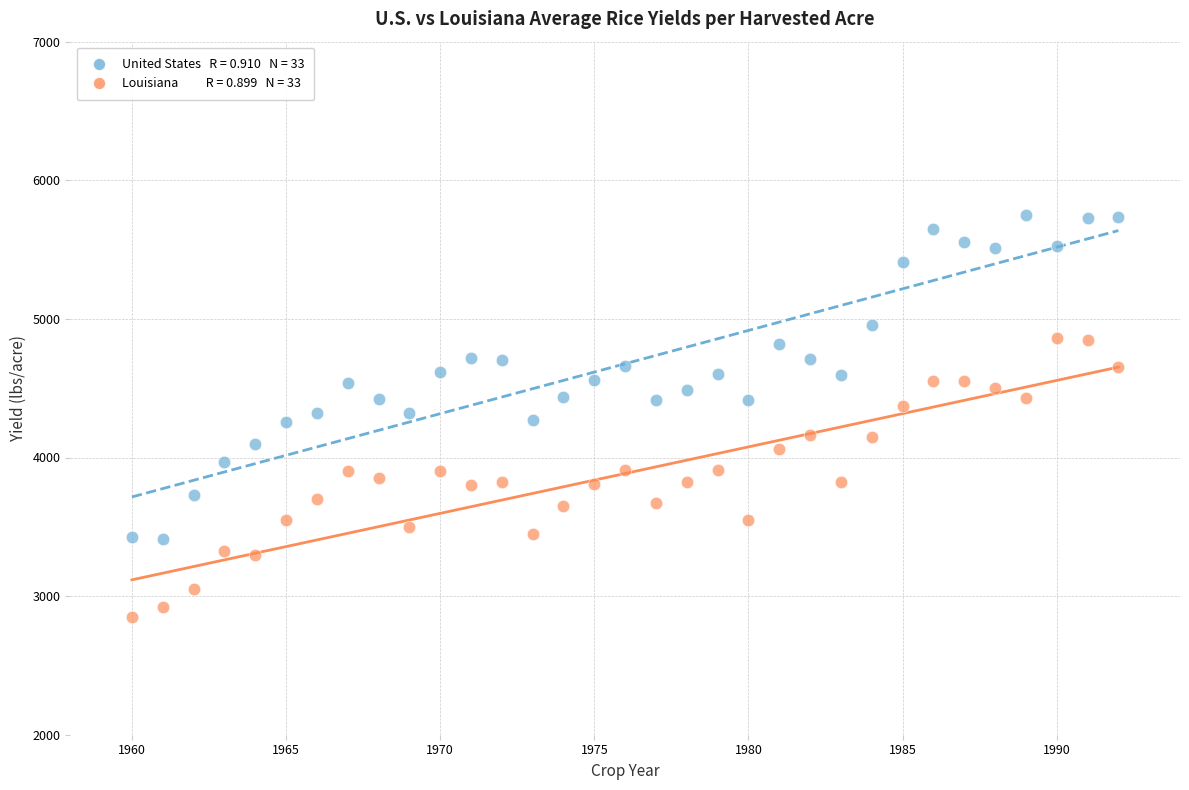

Across all data points, what is the range of X values (max minus min)?

32